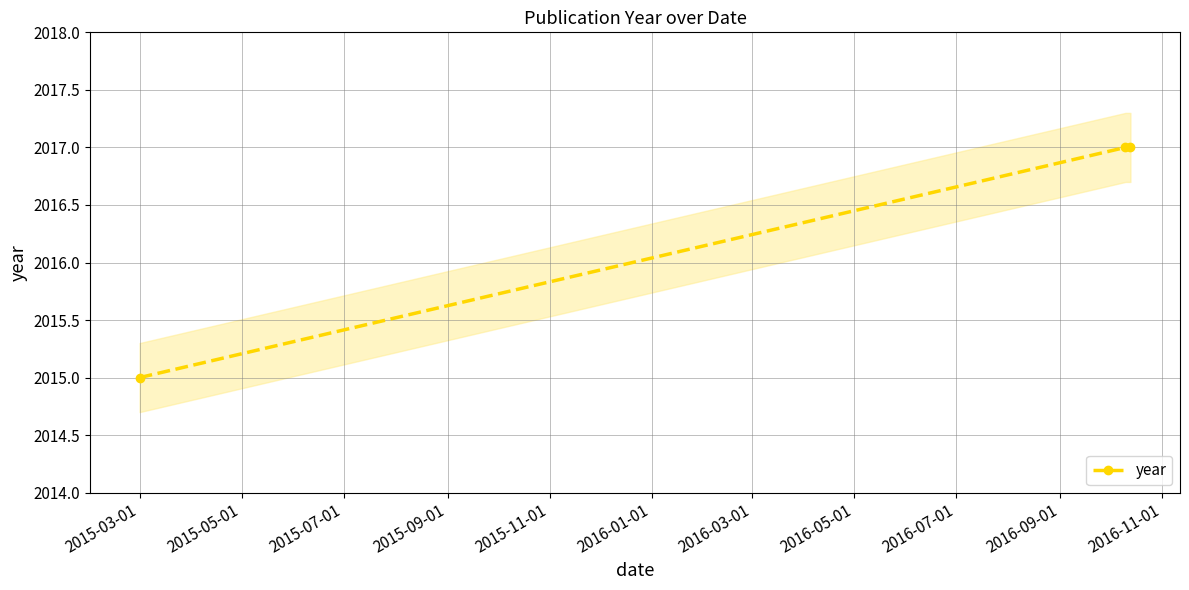

True or false: the data shows 2015 at 2015-03-01.

True